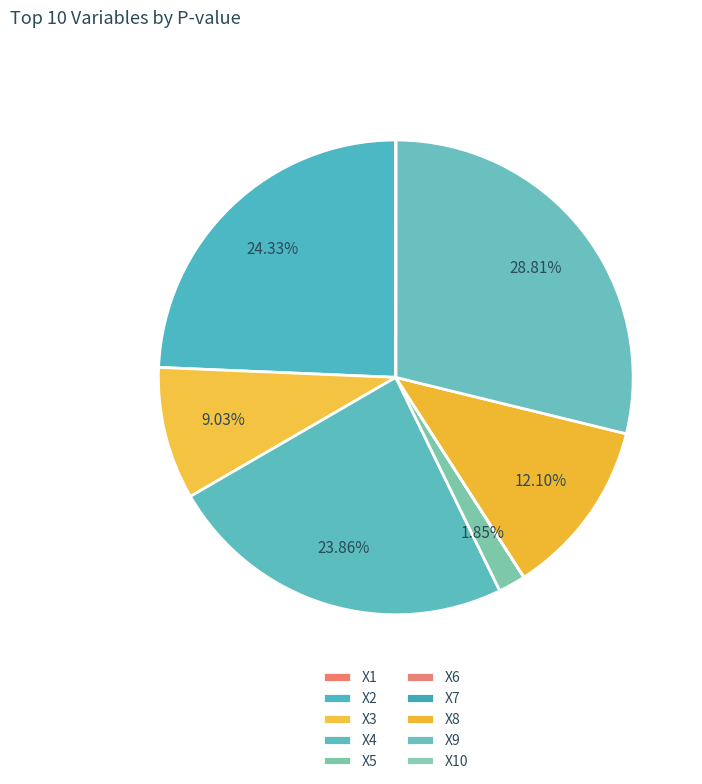

True or false: X3 accounts for 9% of the total.

True